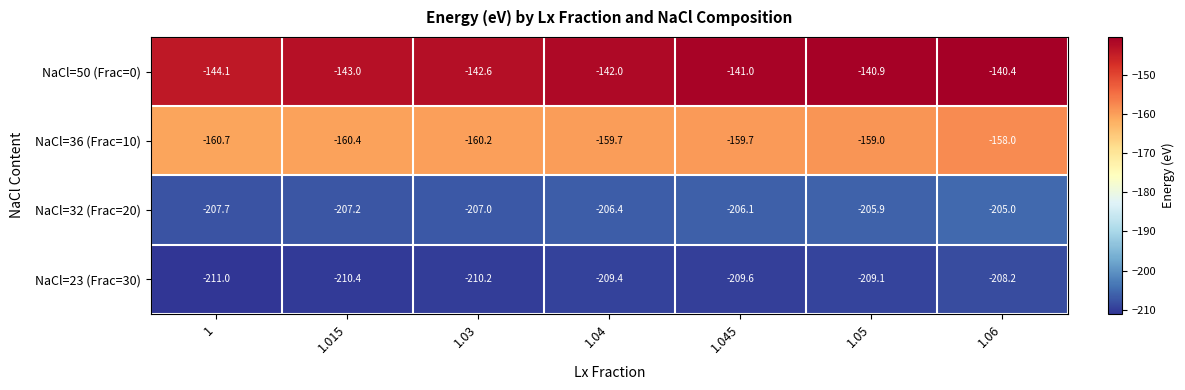

At which category is the sum across all series the highest?

1.06